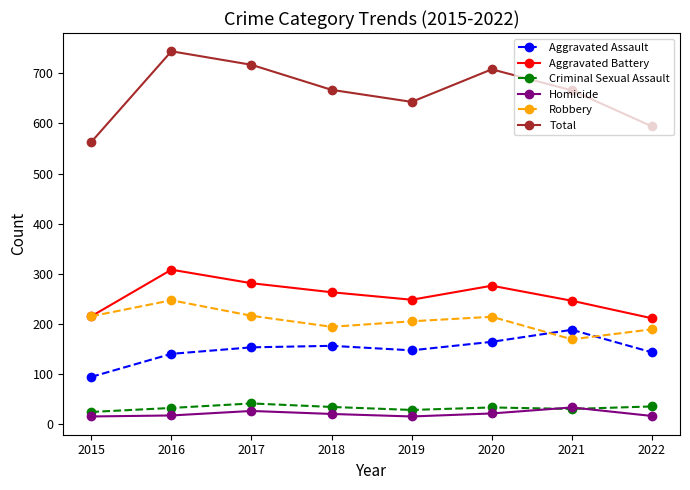

How many distinct data groups are displayed?

6